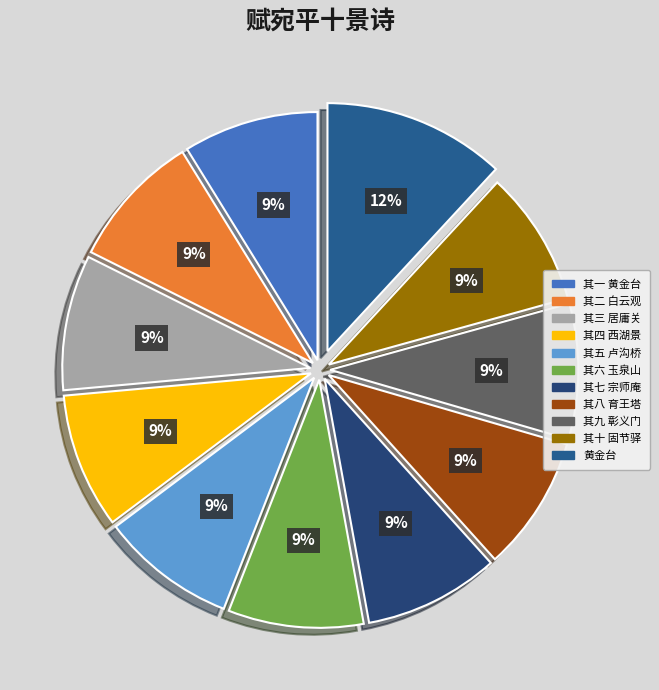

To the nearest percent, what is the average slice percentage?

9%